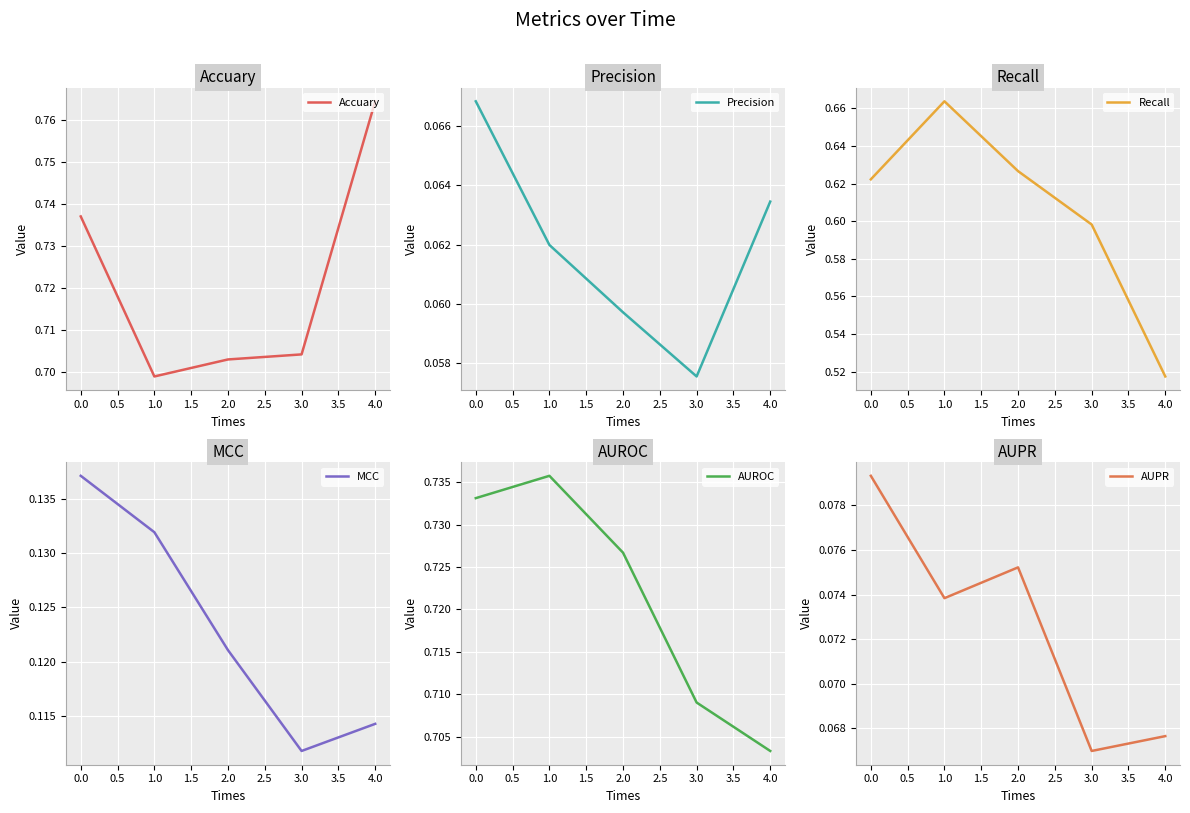

Which series has the widest spread of values?

Recall